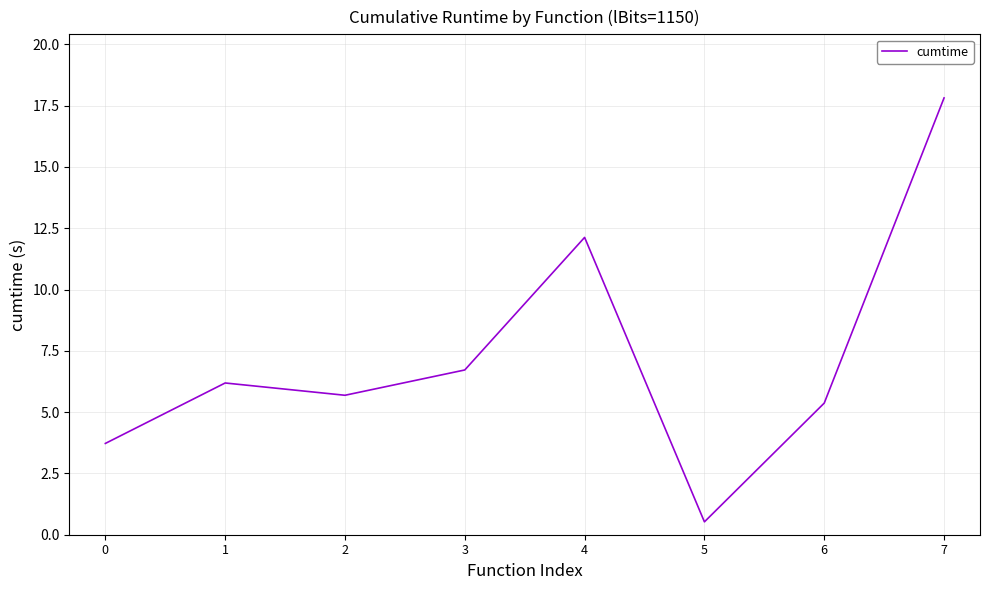

Rank the categories by value from highest to lowest.

7, 4, 3, 1, 2, 6, 0, 5